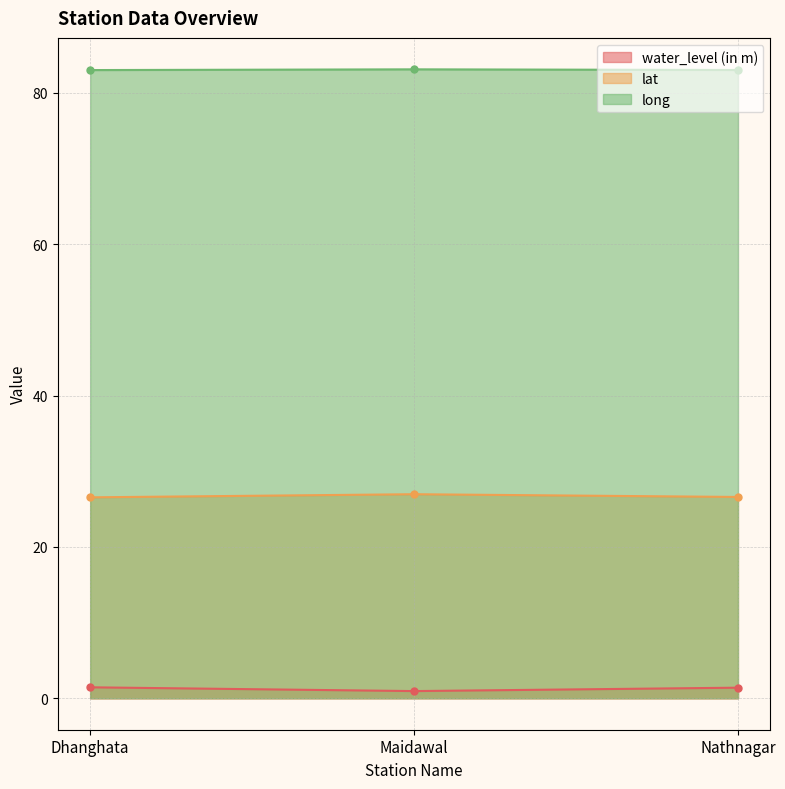

Which category has the highest value across all series?

Maidawal